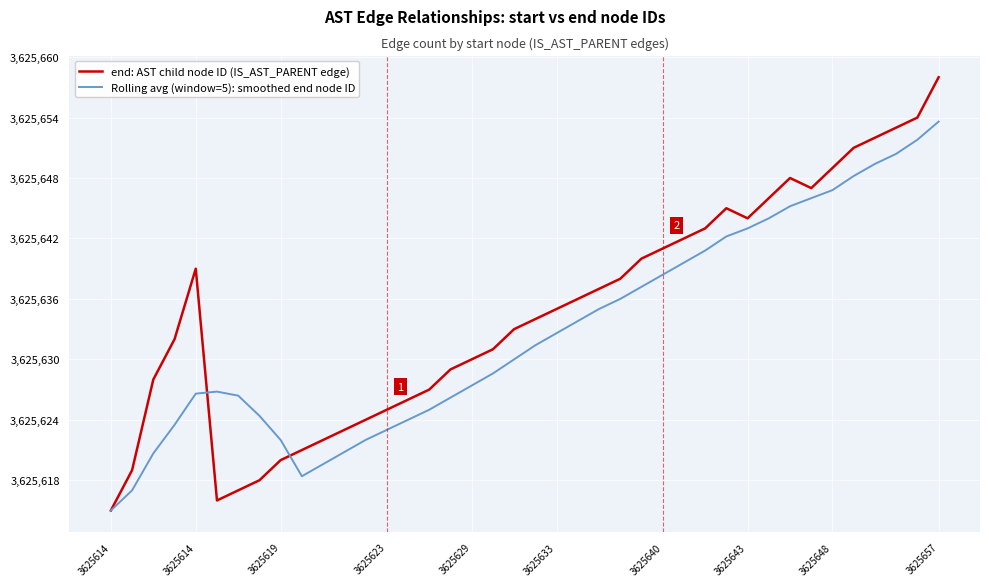

What is the difference between the second highest and second lowest values in the Rolling avg (window=5): smoothed end node ID series?

34.8